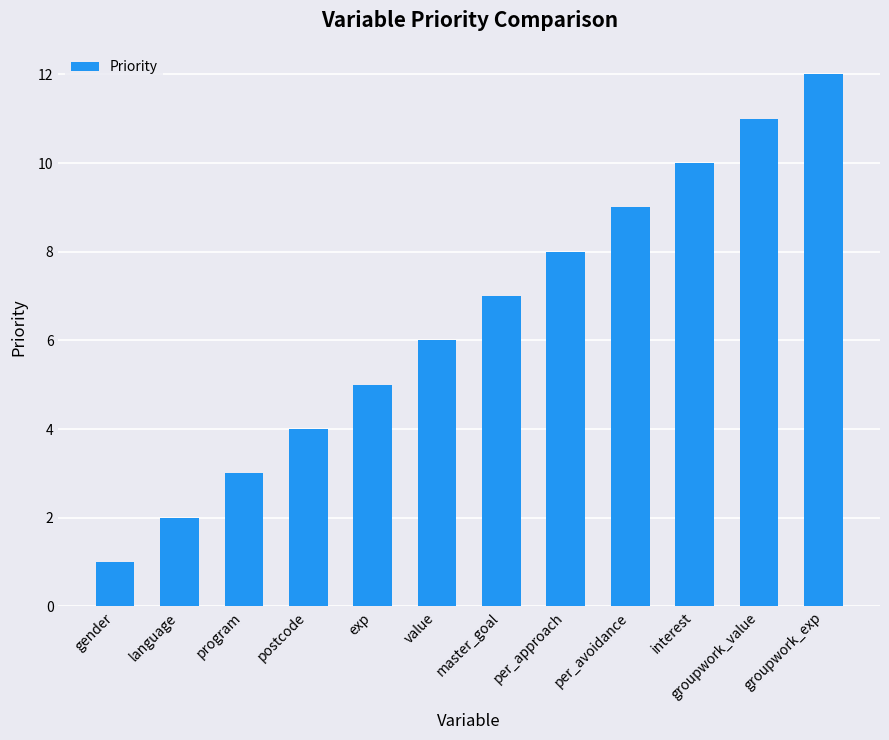

List the labels in order of value, smallest first.

gender, language, program, postcode, exp, value, master_goal, per_approach, per_avoidance, interest, groupwork_value, groupwork_exp